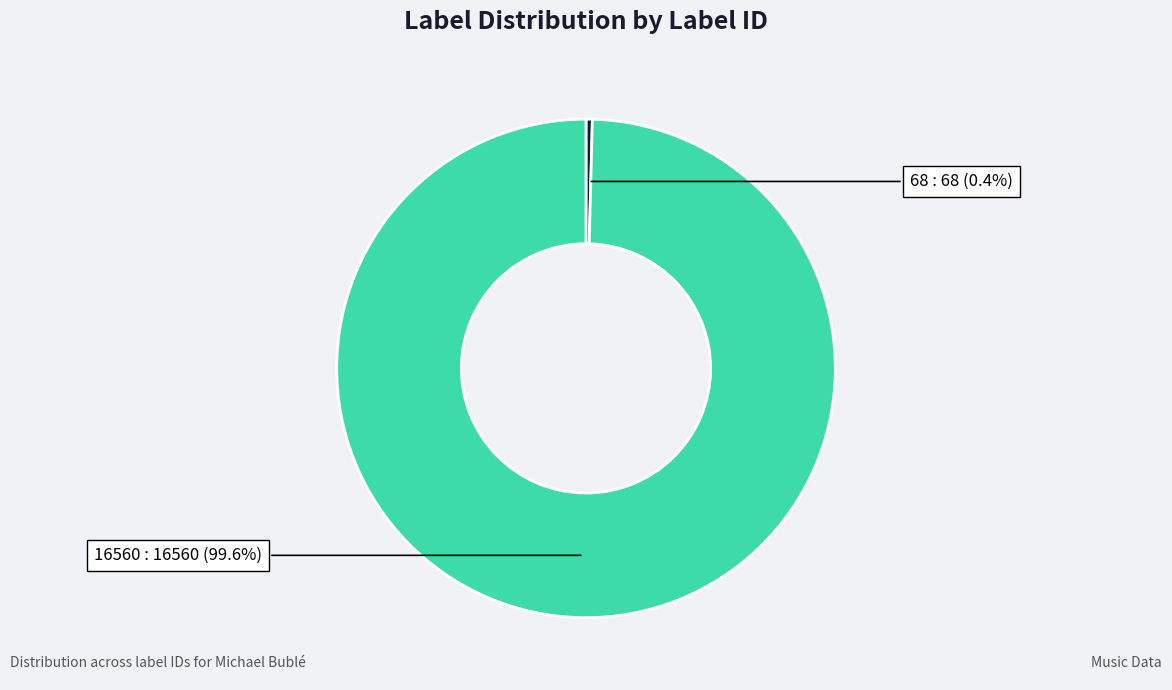

True or false: 68 accounts for 0% of the total.

True